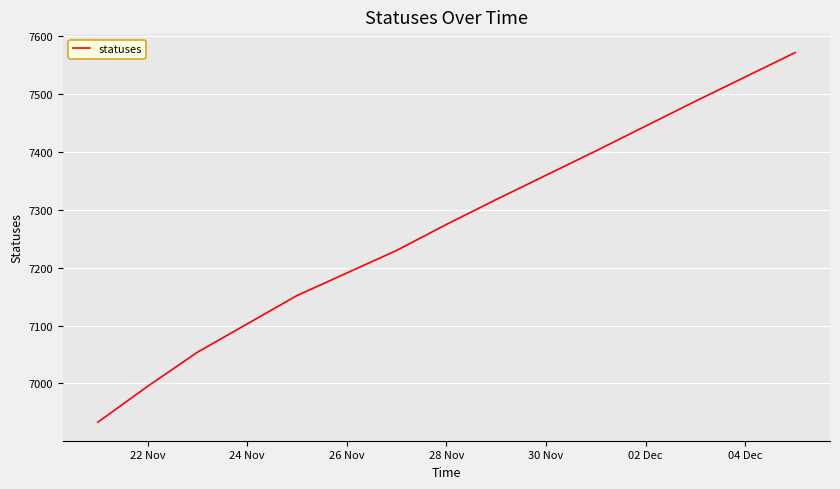

Reading left to right, what are all the values shown in this chart?

6933	6995	7054	7103	7152	7191	7230	7275	7318	7360	7402	7445	7488	7530	7572